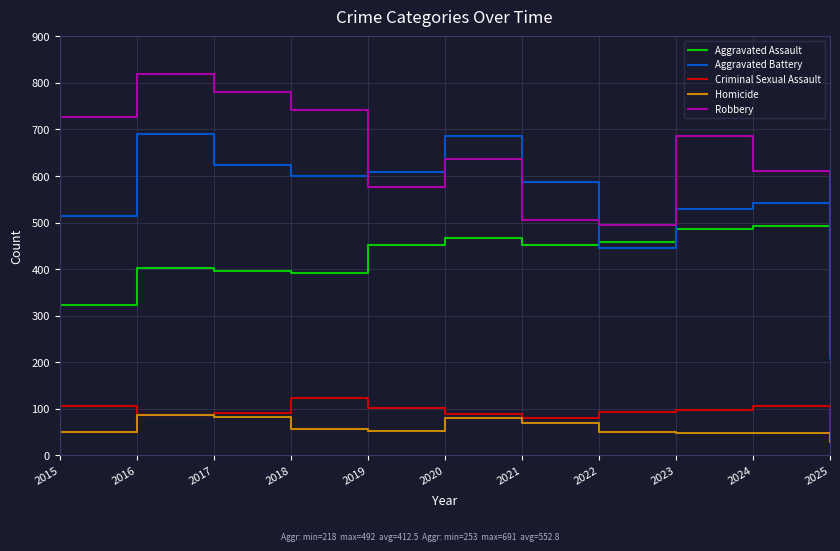

What are all the series names shown in the legend?

Aggravated Assault, Aggravated Battery, Criminal Sexual Assault, Homicide, Robbery